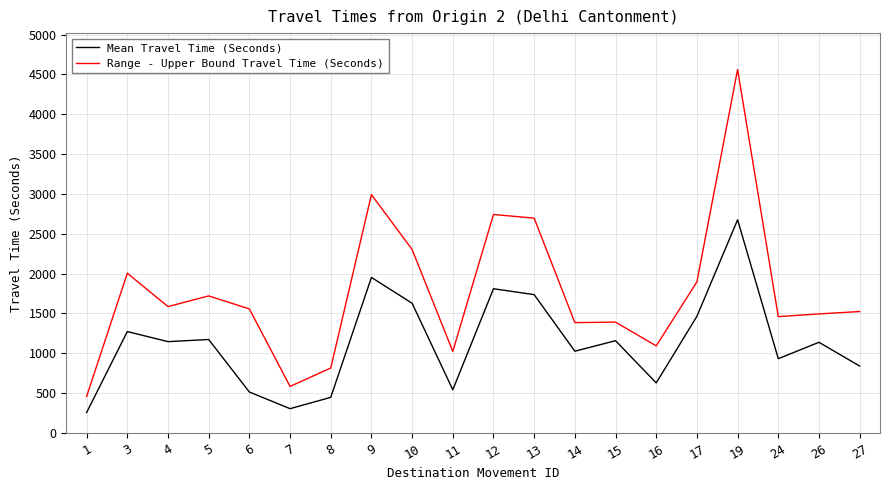

Which series has the largest range (max minus min)?

Range - Upper Bound Travel Time (Seconds)